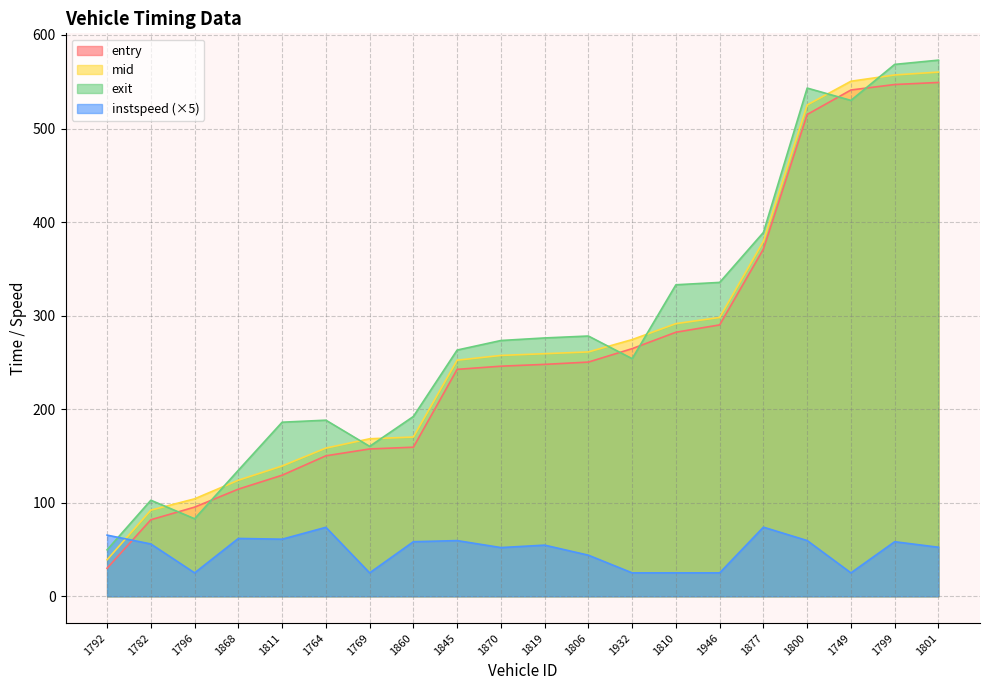

Where is the first local maximum for instspeed?

1868